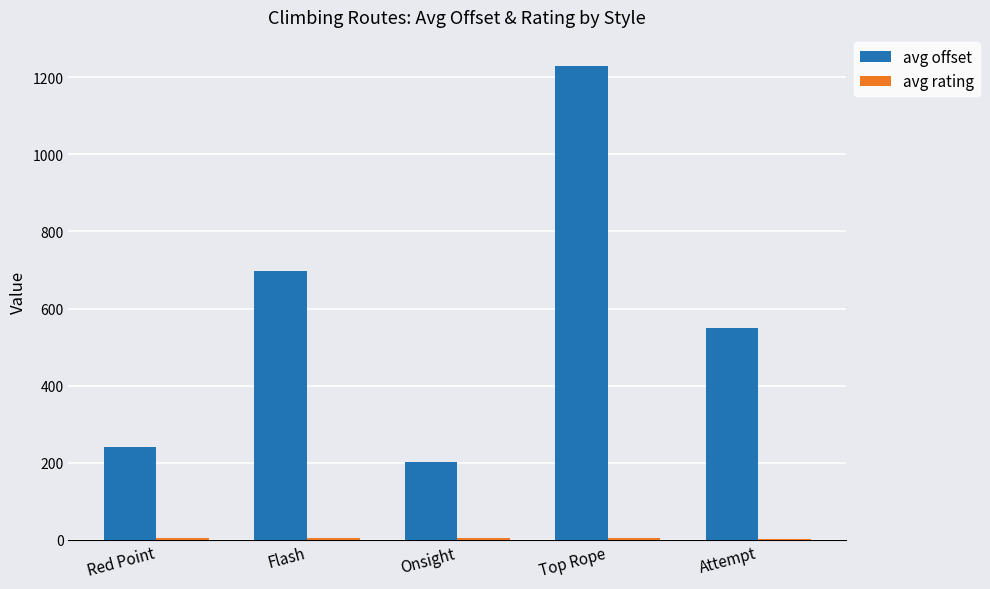

At which label is avg offset closest to 715?

Flash